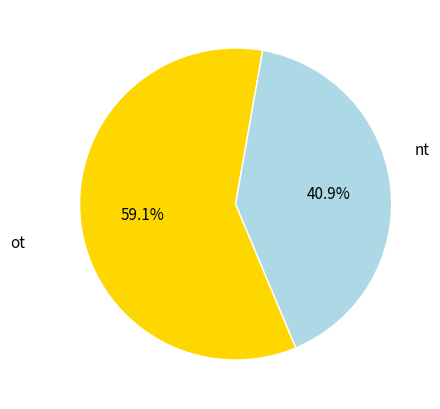

Does any single category account for the majority?

Yes